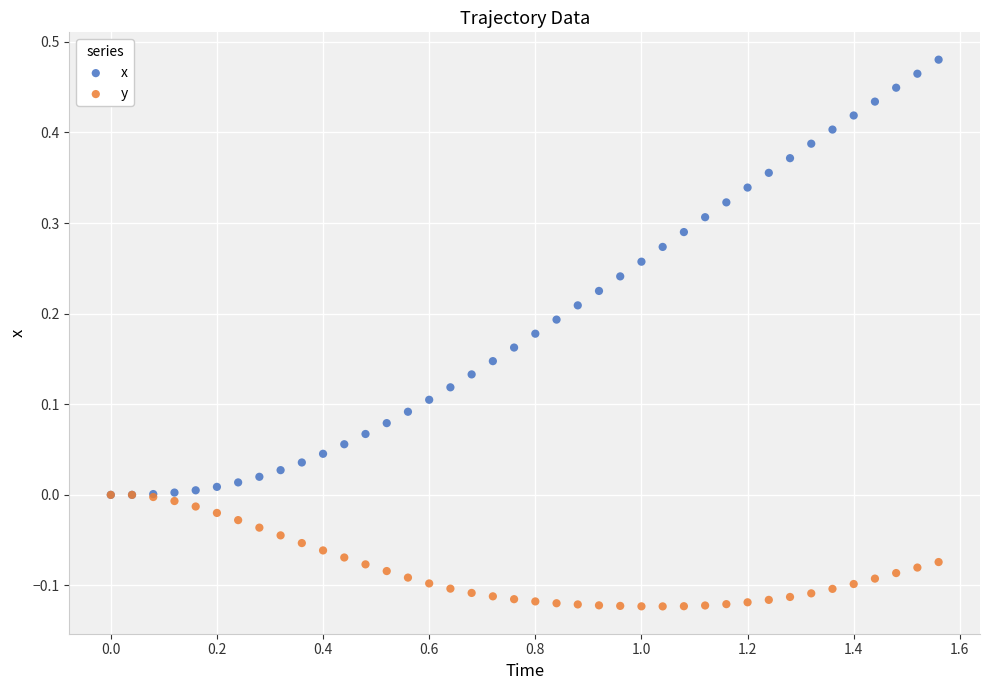

What are all the series names shown in the legend?

x, y